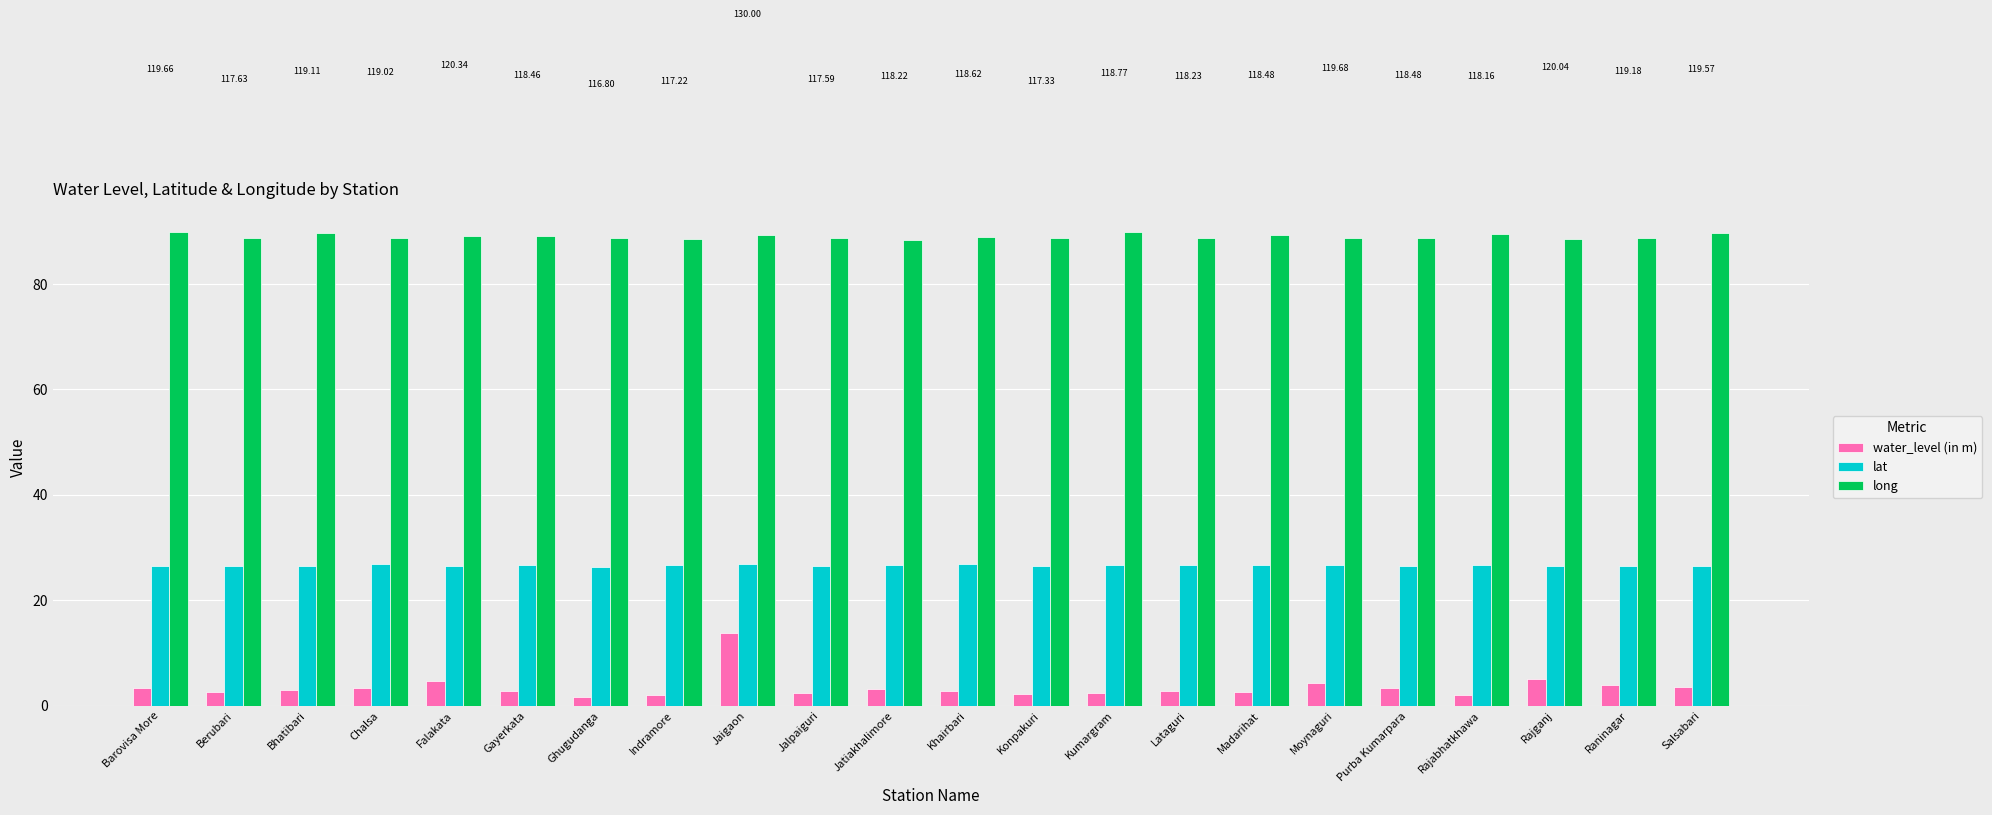

What is the sum of all long values?

1958.2